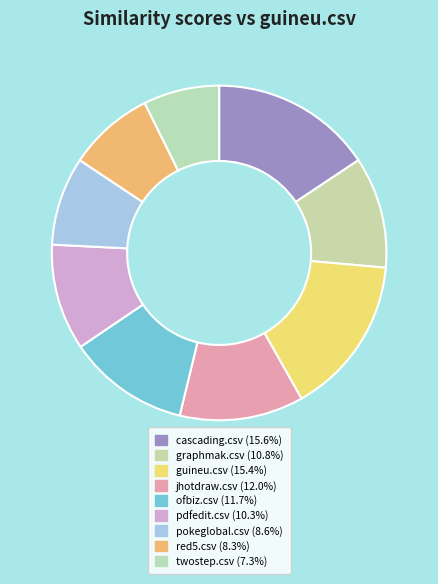

How many slices are in this pie chart?

9